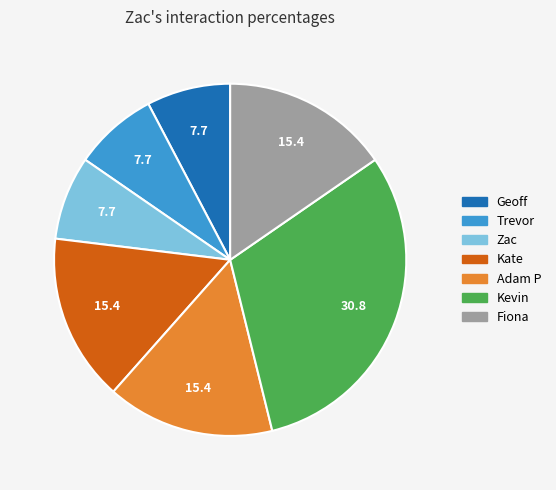

Does any single category account for the majority?

No